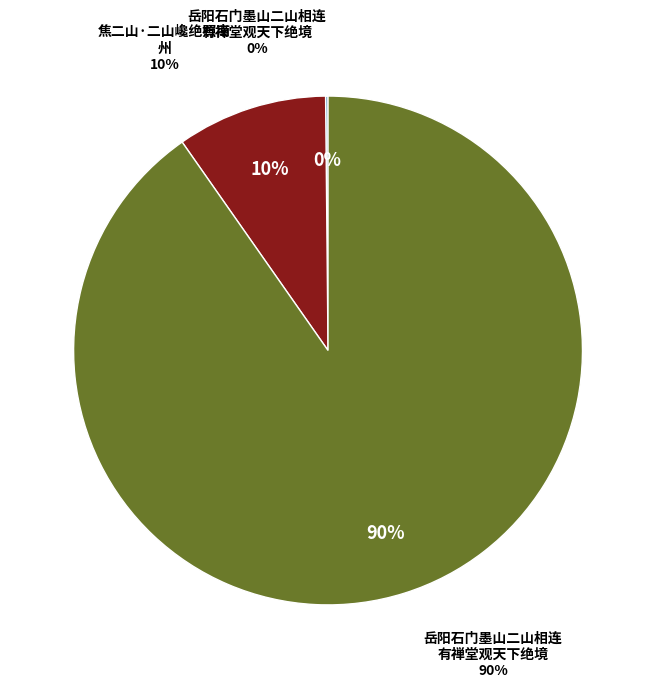

Which slice is the smallest?

岳阳石门墨山二山相连有禅堂观天下绝境